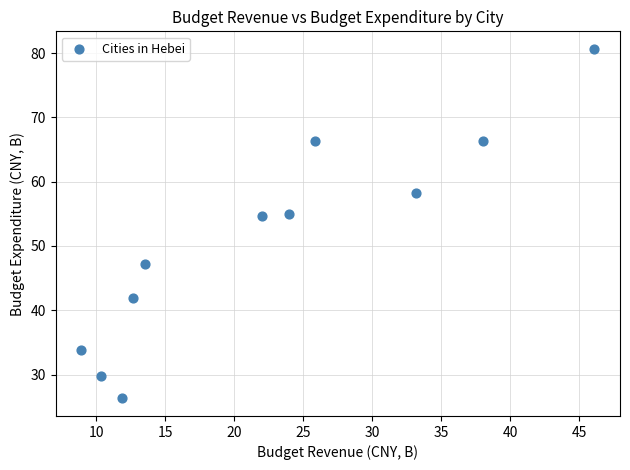

What is the average X value?

22.4